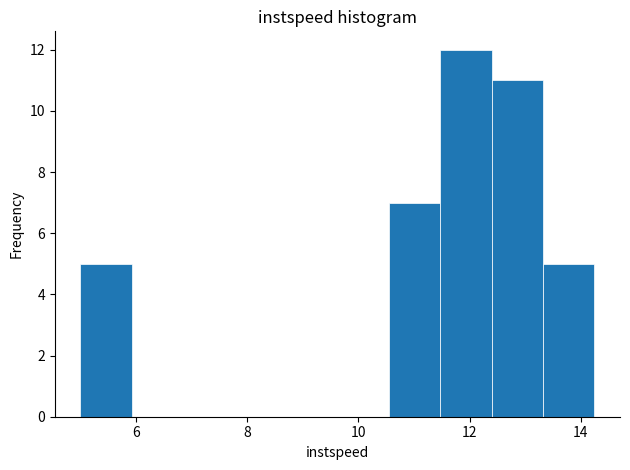

What is the height of the bar covering 11.4 to 12.4 on the x-axis? Neither the bar edges nor the heights are printed on the chart, so give them approximately, as read against the axes.

12